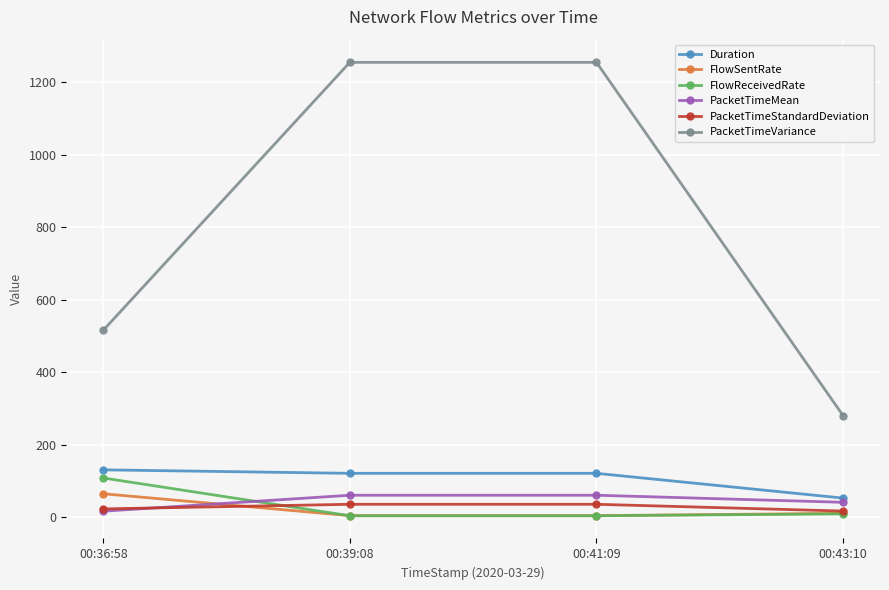

The value of FlowSentRate at 00:43:10 is 10.4. True or false?

True